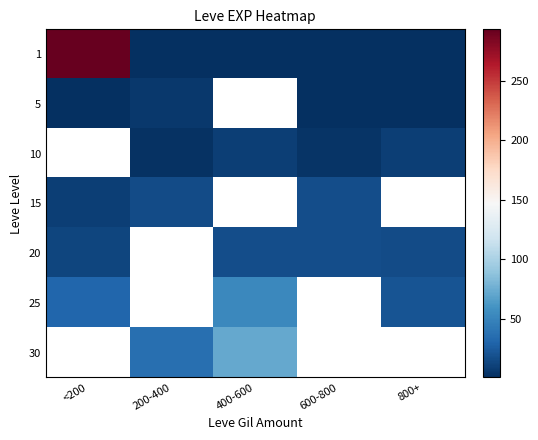

Which series has the largest range (max minus min)?

1